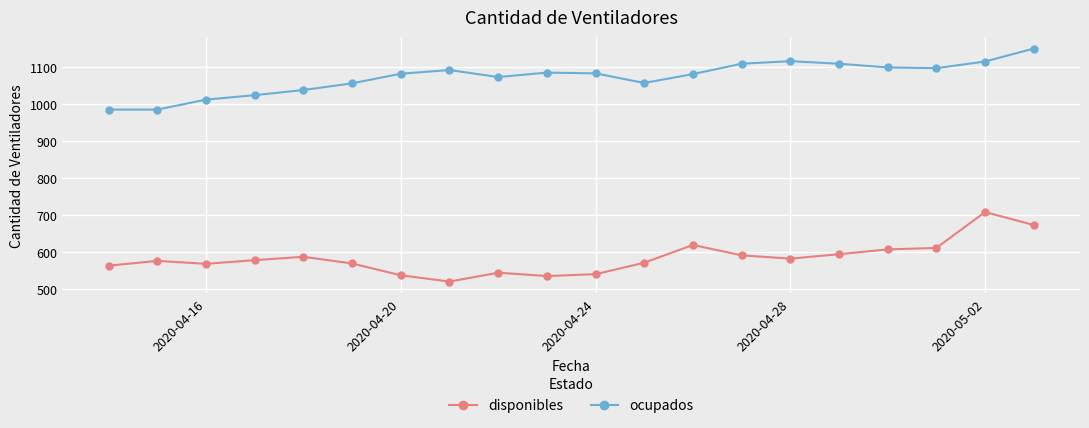

What is the value of the disponibles point at the 6th from the left?

570